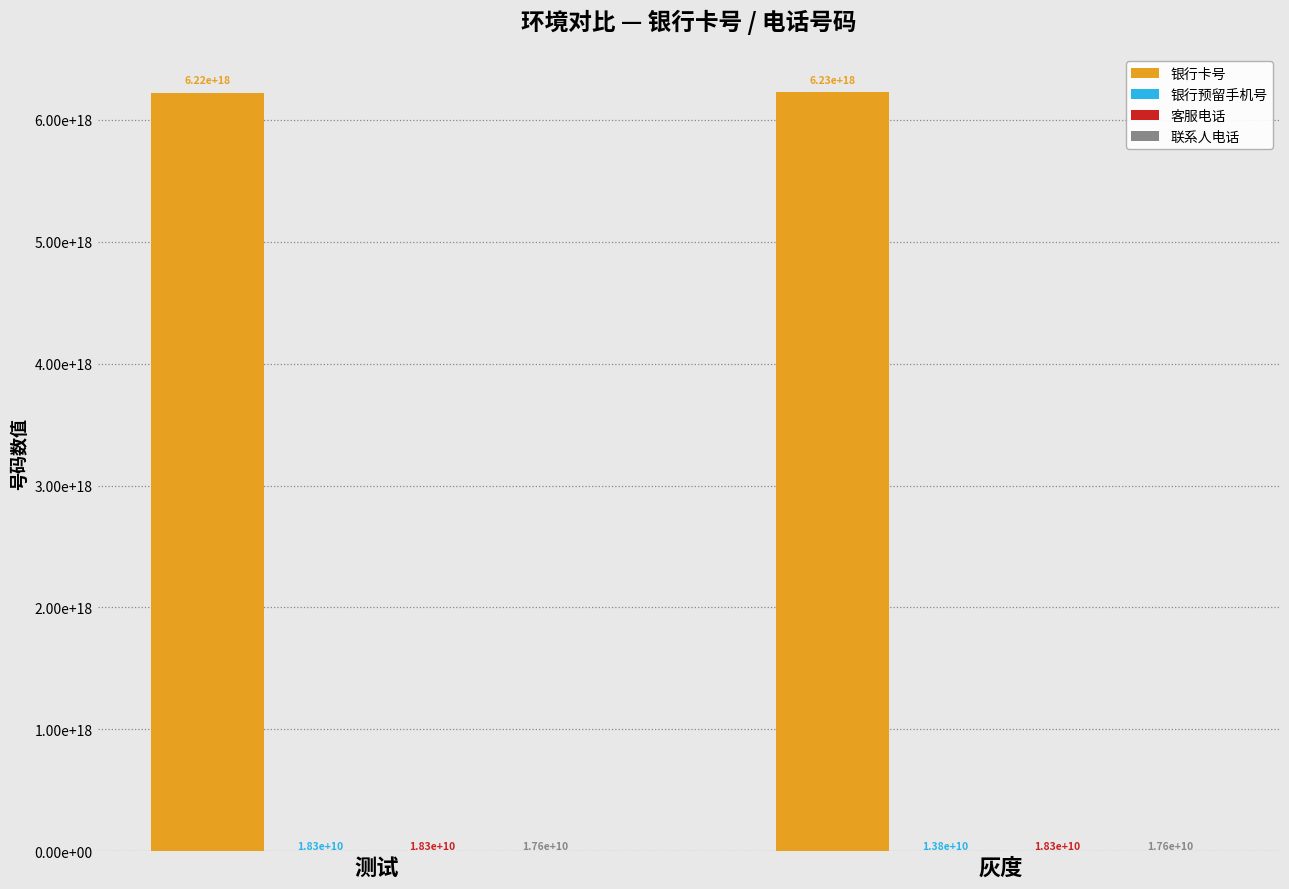

True or false: 银行预留手机号 has a value of 18330389005 at 测试.

True